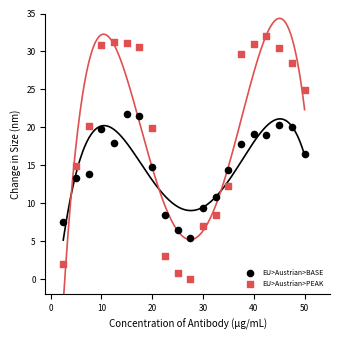

Which series reaches the maximum Y coordinate?

EU>Austrian>PEAK